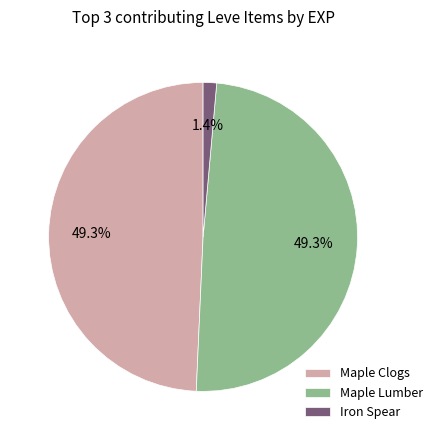

Is there a majority slice in this chart?

No